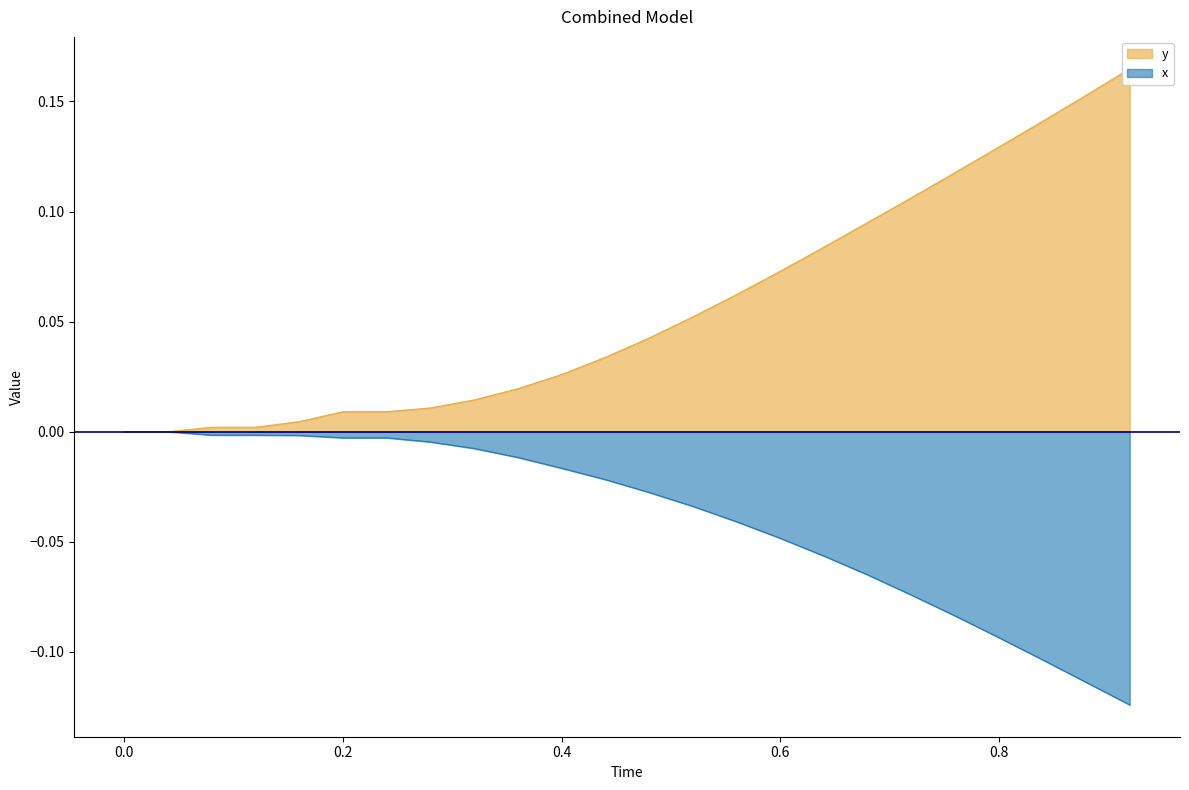

Does the chart display data point markers on the line(s)?

No